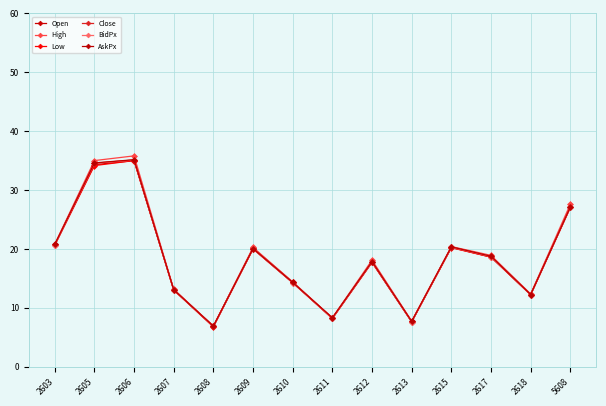

The value of High at 2609 is 20.2. True or false?

True